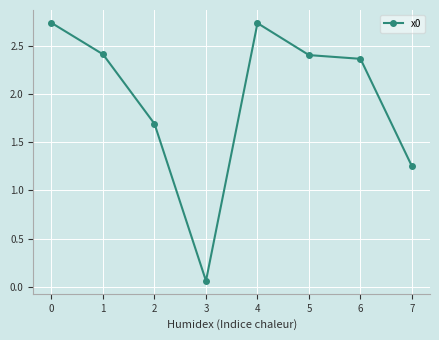

The chart shows a value of 1.7 at 2. True or false?

True